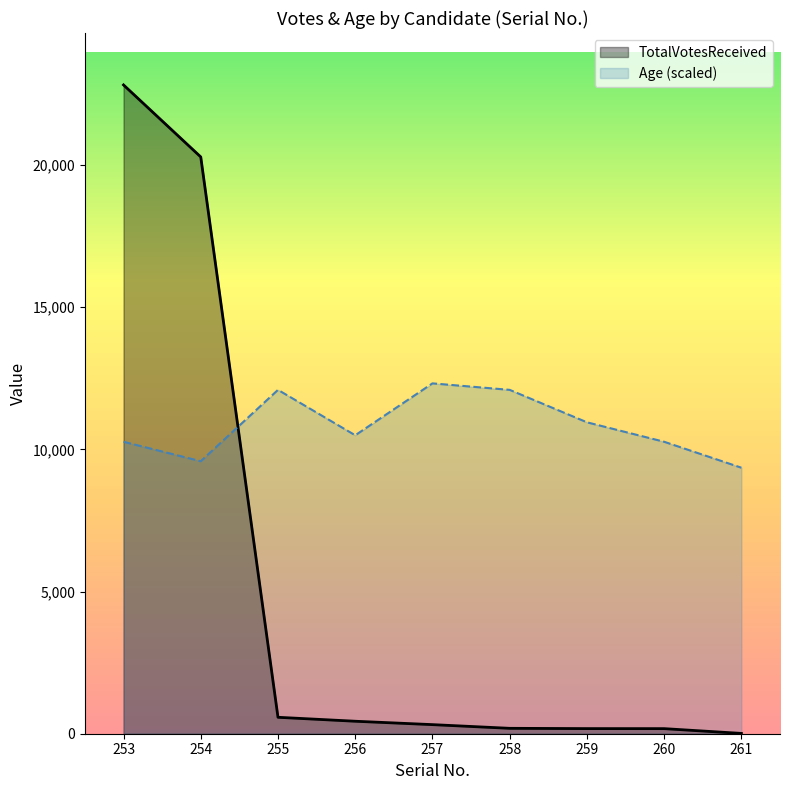

At which category is the sum across all series the highest?

253